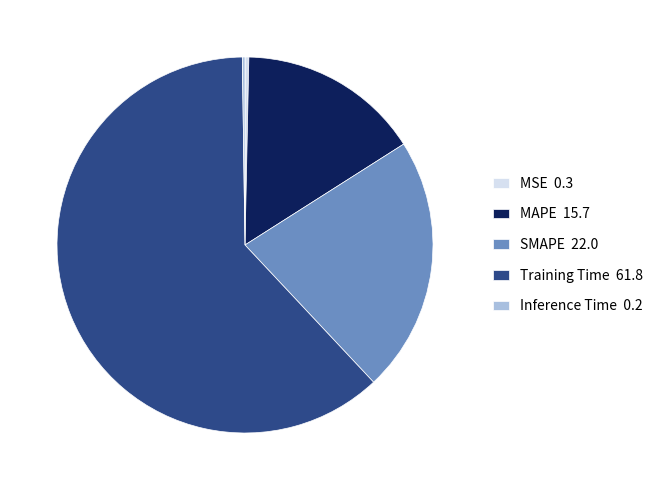

True or false: SMAPE accounts for 22% of the total.

True